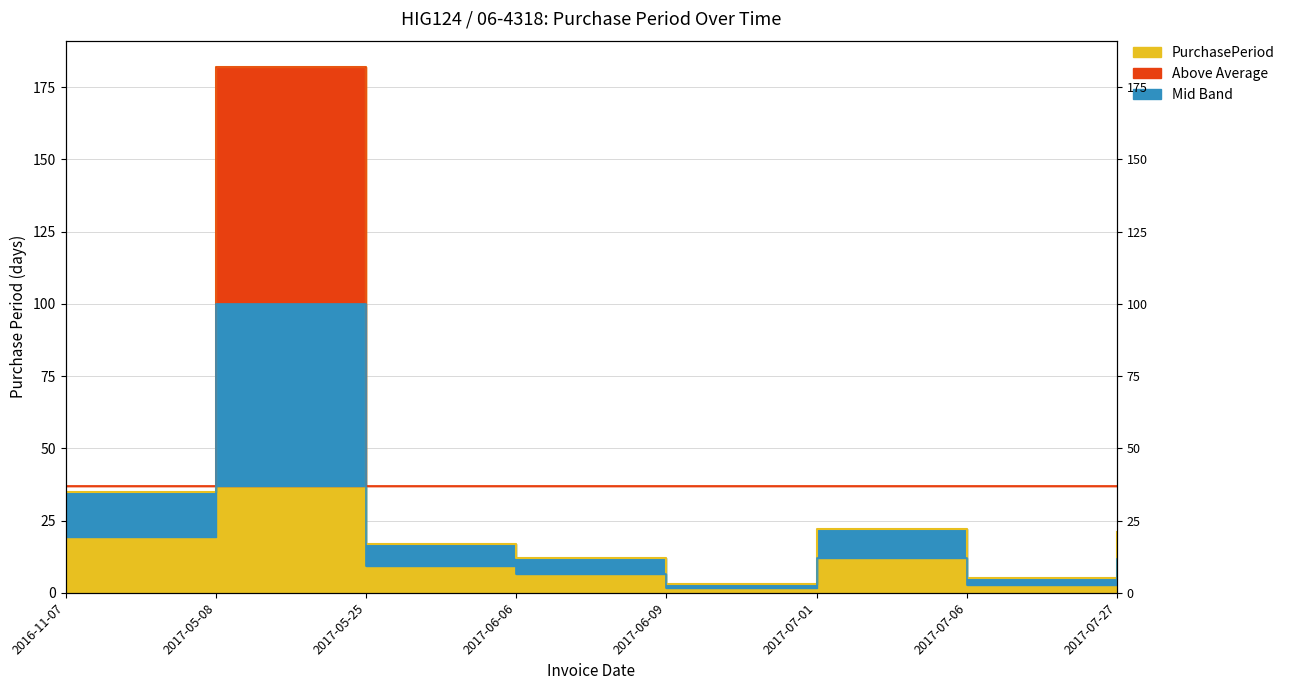

Where is the first local maximum?

2017-05-08